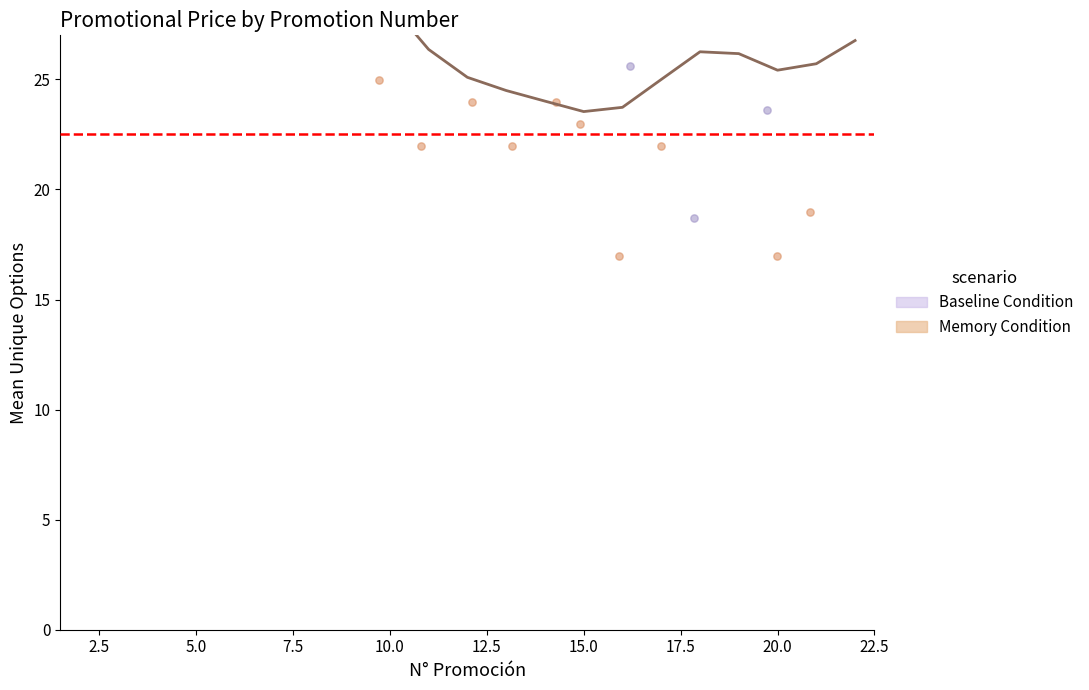

Which series has the widest spread of Y values?

Baseline Condition